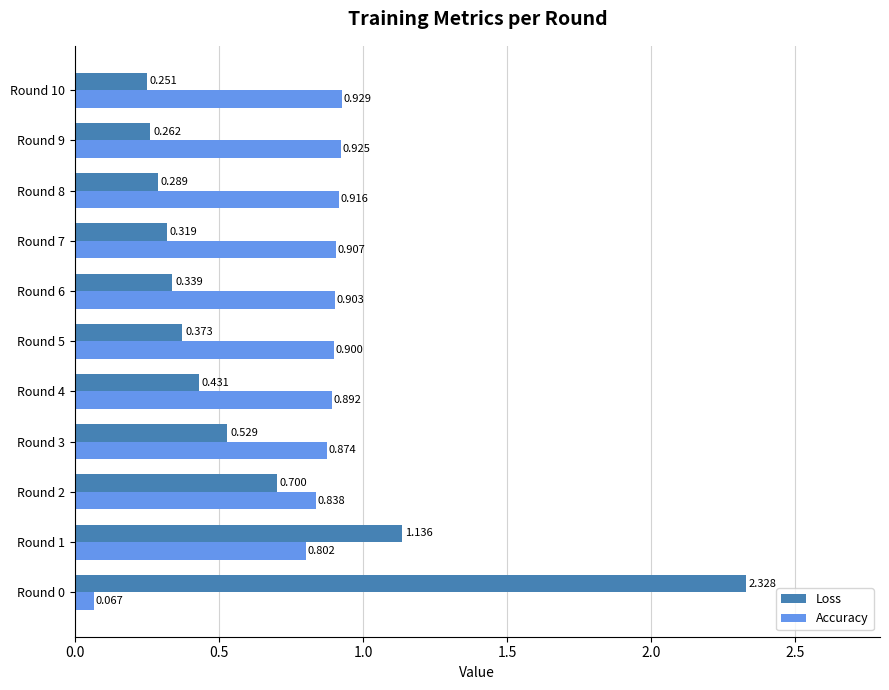

Rank the series by their average value, from lowest to highest.

Loss, Accuracy